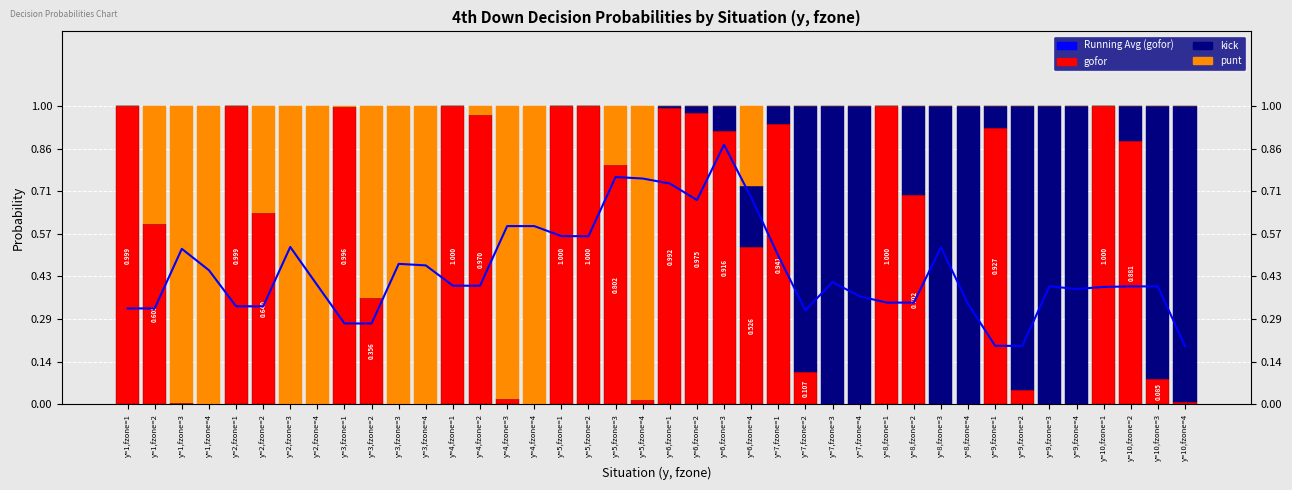

Is it true that gofor equals 0.6 at y=6,fzone=3?

False